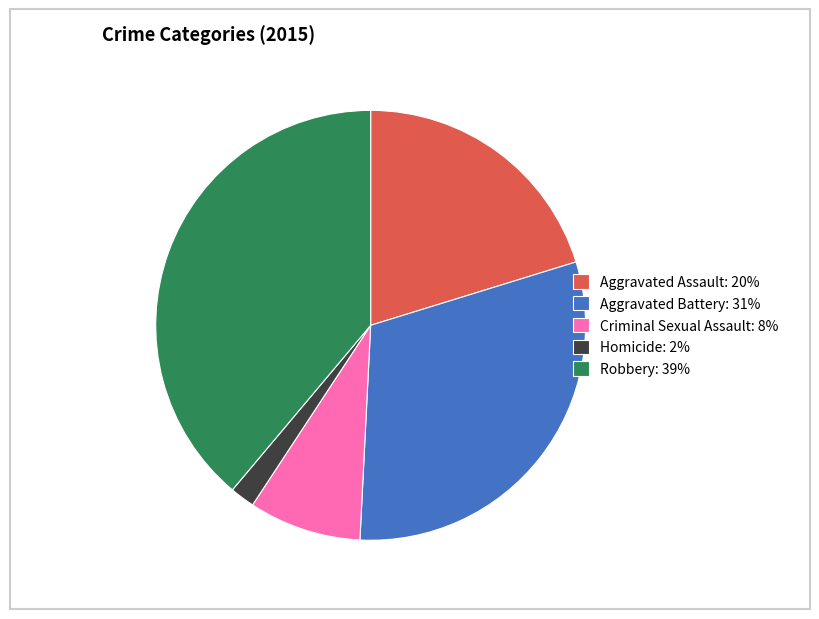

Is there any slice that represents more than half of the pie?

No